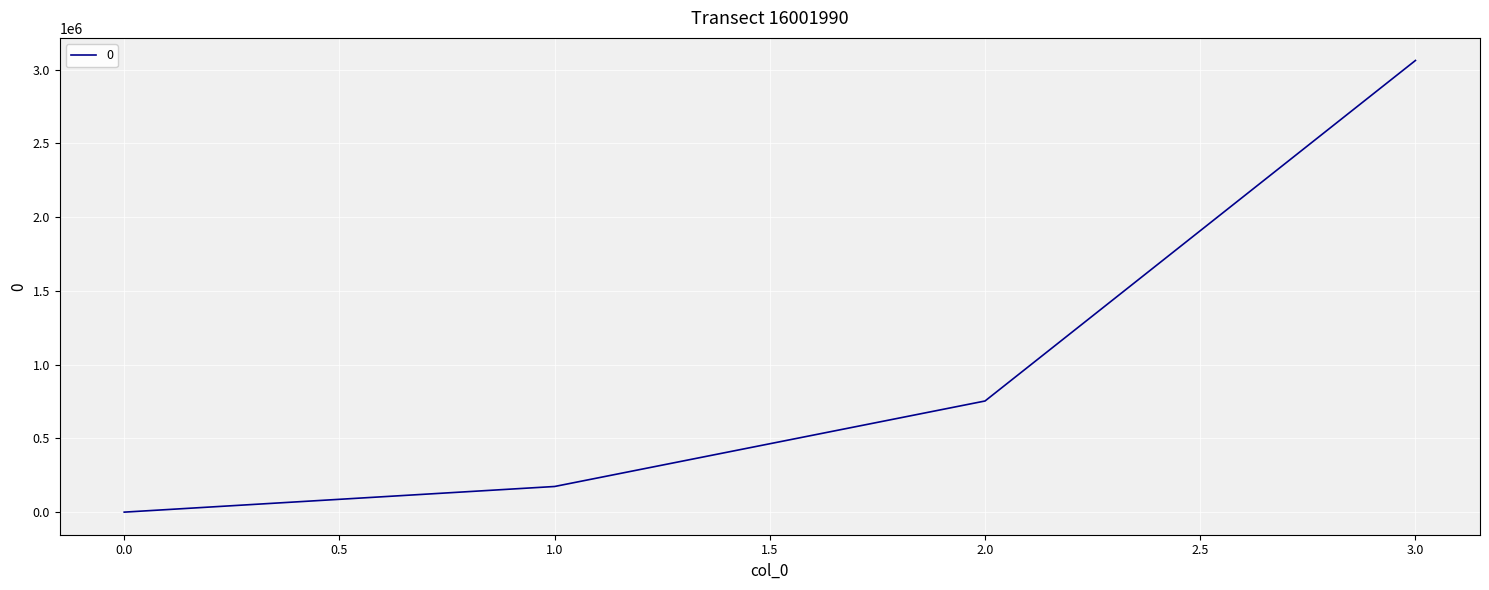

Rank the categories by value from lowest to highest.

0.0, 1.0, 2.0, 3.0